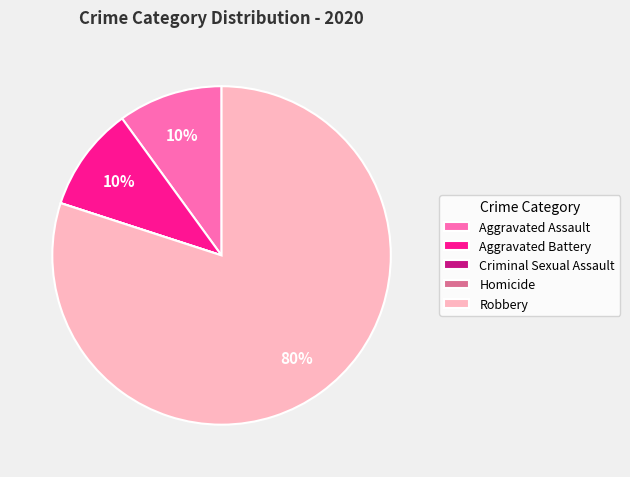

To the nearest percent, what percentage of the pie is Robbery?

80%